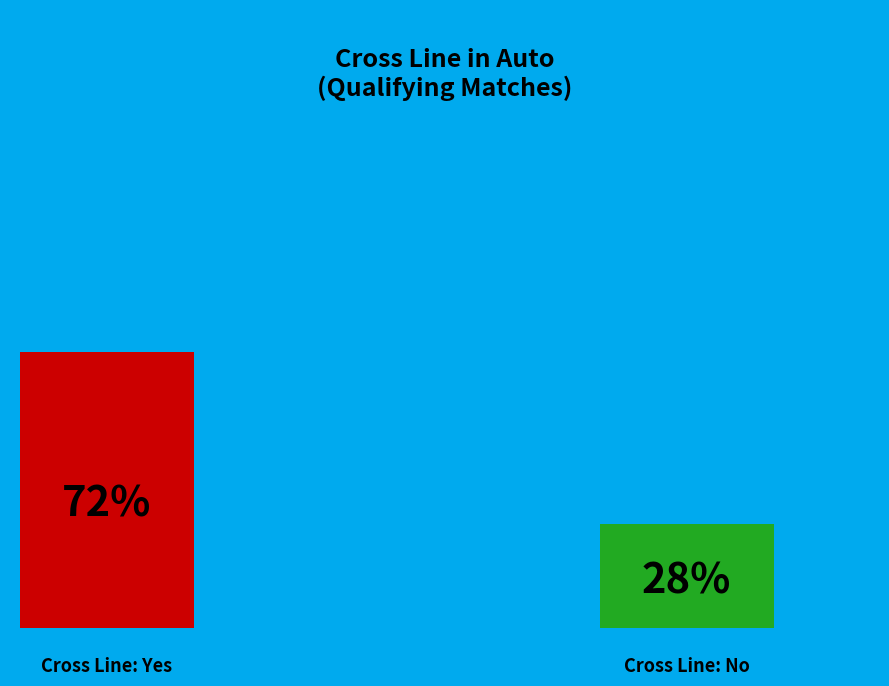

Approximately how many times larger is the value at Cross Line (true) compared to Cross Line (false)?

2.6